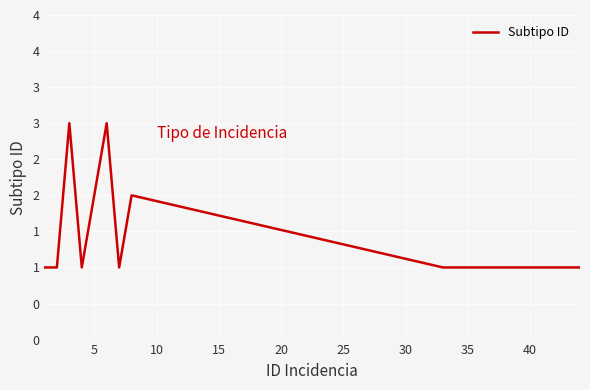

Does the chart have visible grid lines?

Yes